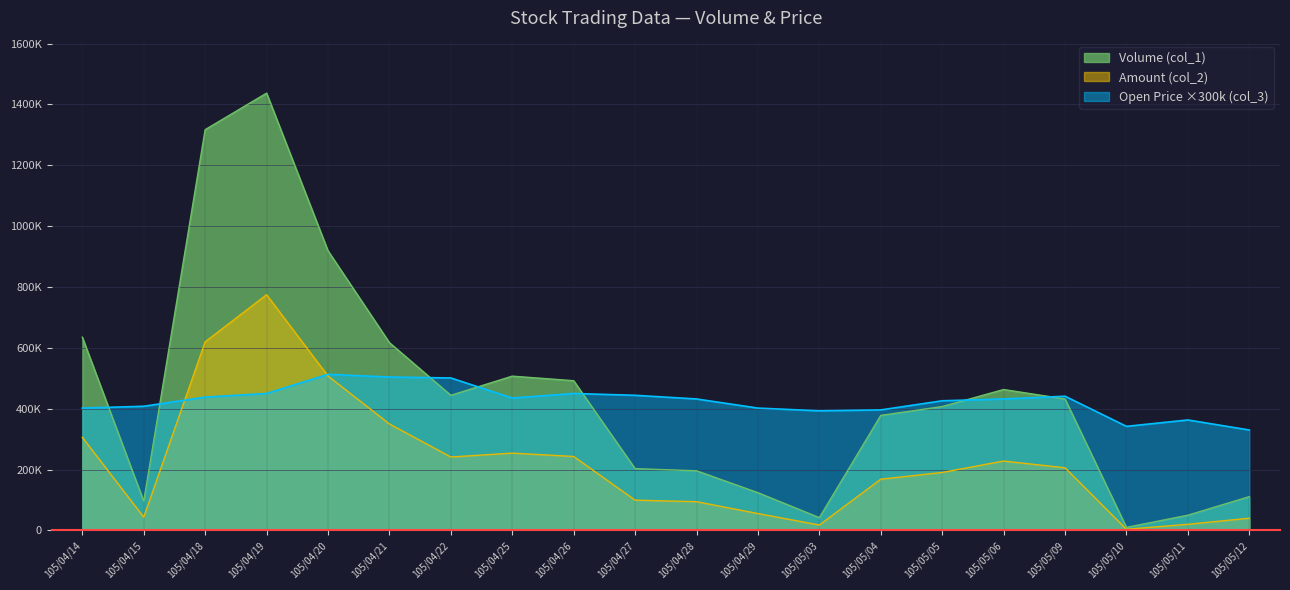

The Volume (col_1) series shows 224664.6 at 105/04/14. True or false?

False